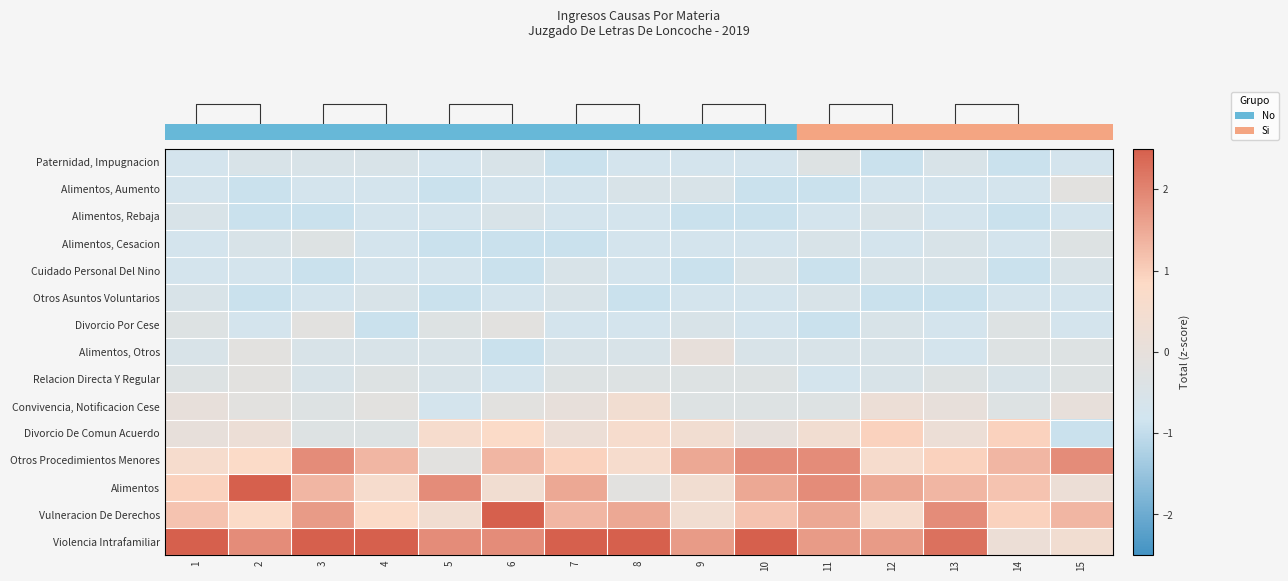

Rank the series at 6 from highest to lowest value.

row_1, row_0, row_3, row_4, row_2, row_5, row_8, row_12, row_14, row_6, row_9, row_13, row_7, row_10, row_11